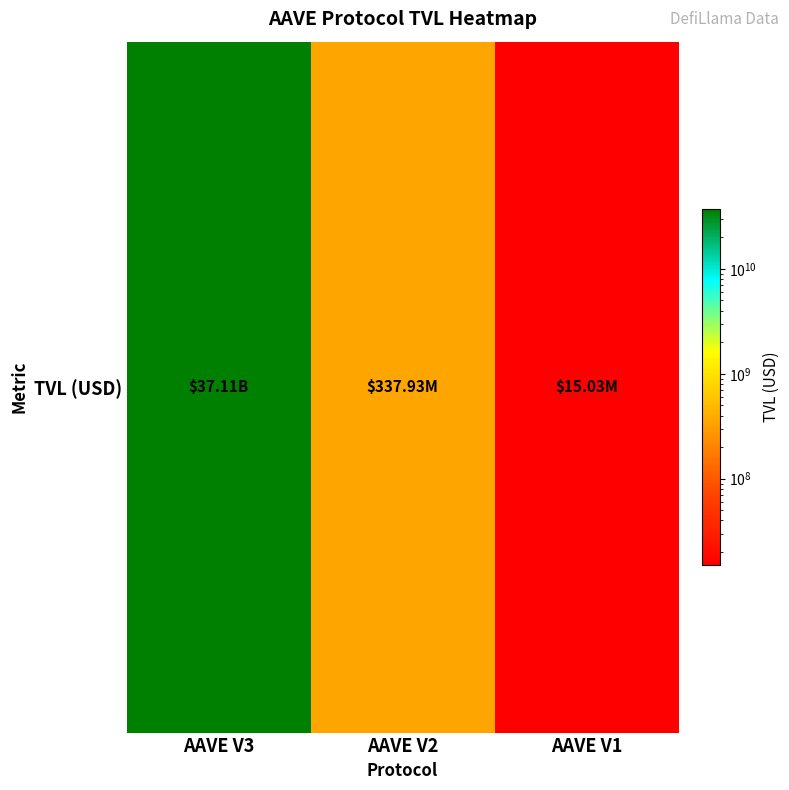

Where does the data first go above 337932029?

AAVE V3